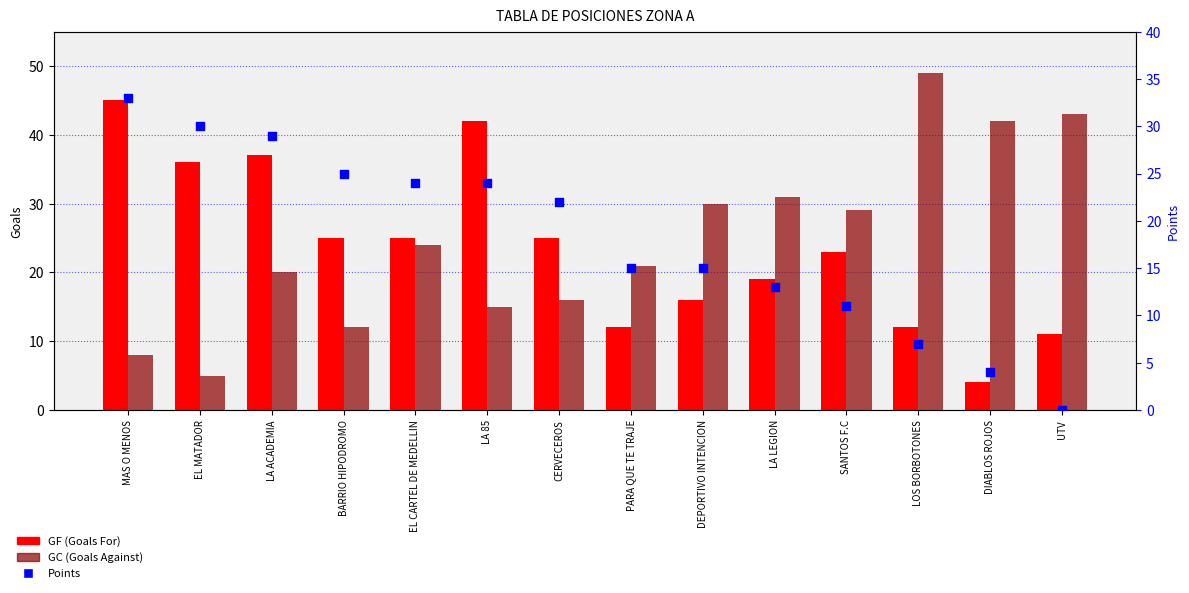

Which series has the widest spread of Y values?

GC (Goals Against)